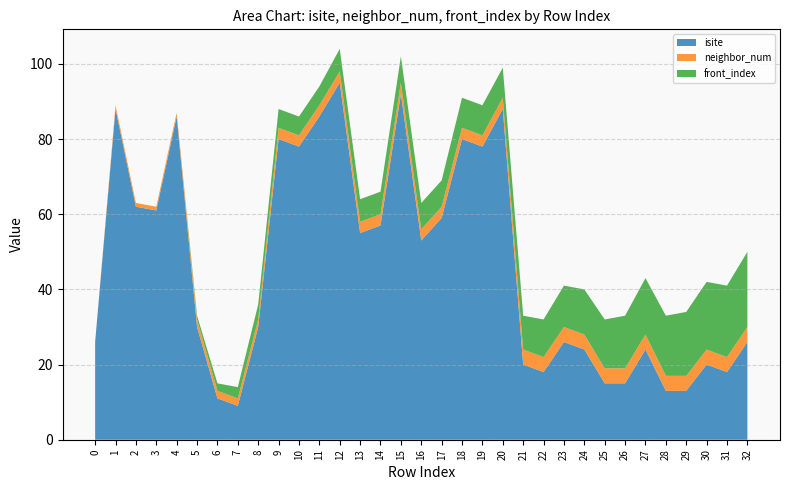

Reading right to left, transcribe all the data shown in this chart.

isite: 26	18	20	13	13	24	15	15	24	26	18	20	88	78	80	59	53	92	57	55	95	86	78	80	30	9	11	30	86	61	62	88	26
neighbor_num: 4	4	4	4	4	4	4	4	4	4	4	4	3	3	3	3	3	3	3	3	3	3	3	3	2	2	2	2	1	1	1	1	0
front_index: 20	19	18	17	16	15	14	13	12	11	10	9	8	8	8	7	7	7	6	6	6	5	5	5	4	3	2	1	0	0	0	0	0